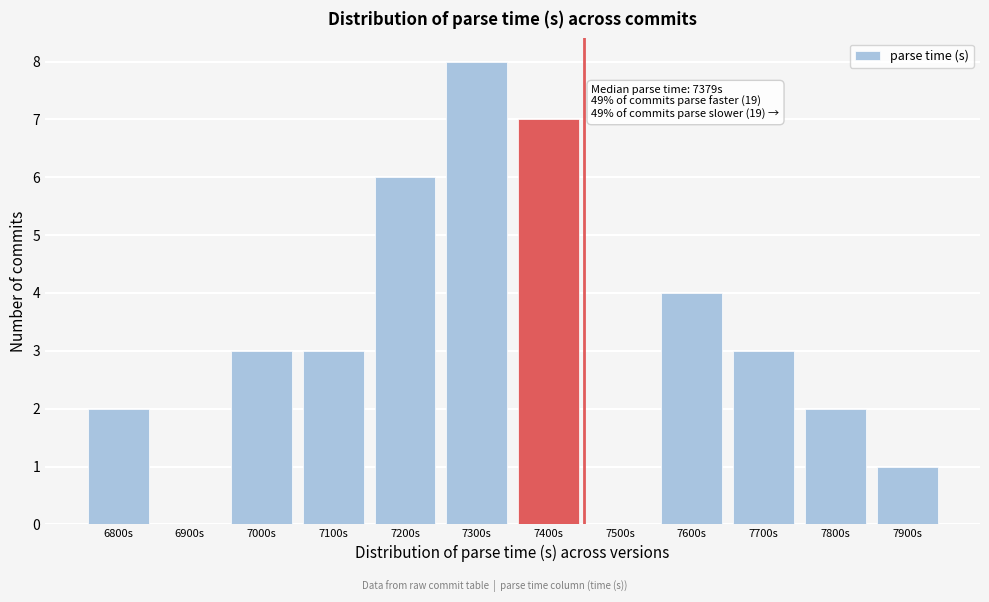

Reading left to right, extract all data points from this chart.

6800s=2	6900s=0	7000s=3	7100s=3	7200s=6	7300s=8	7400s=7	7500s=0	7600s=4	7700s=3	7800s=2	7900s=1